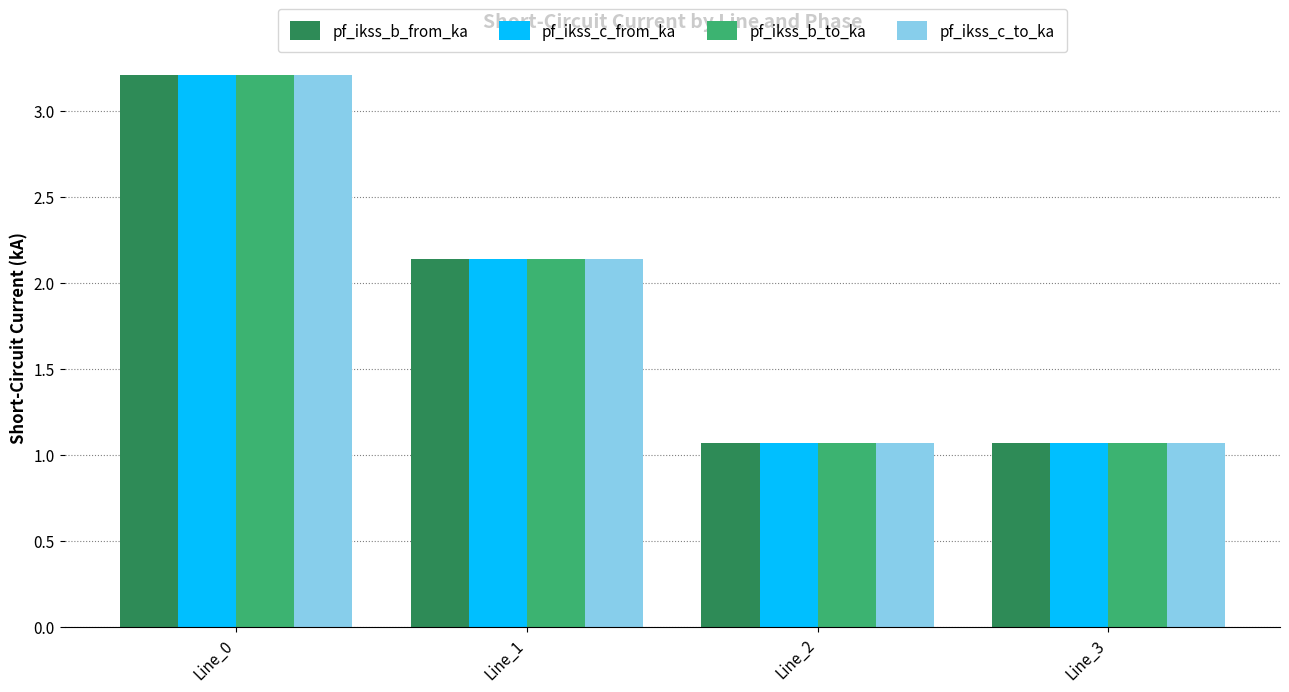

What is the maximum value for pf_ikss_c_to_ka?

3.2